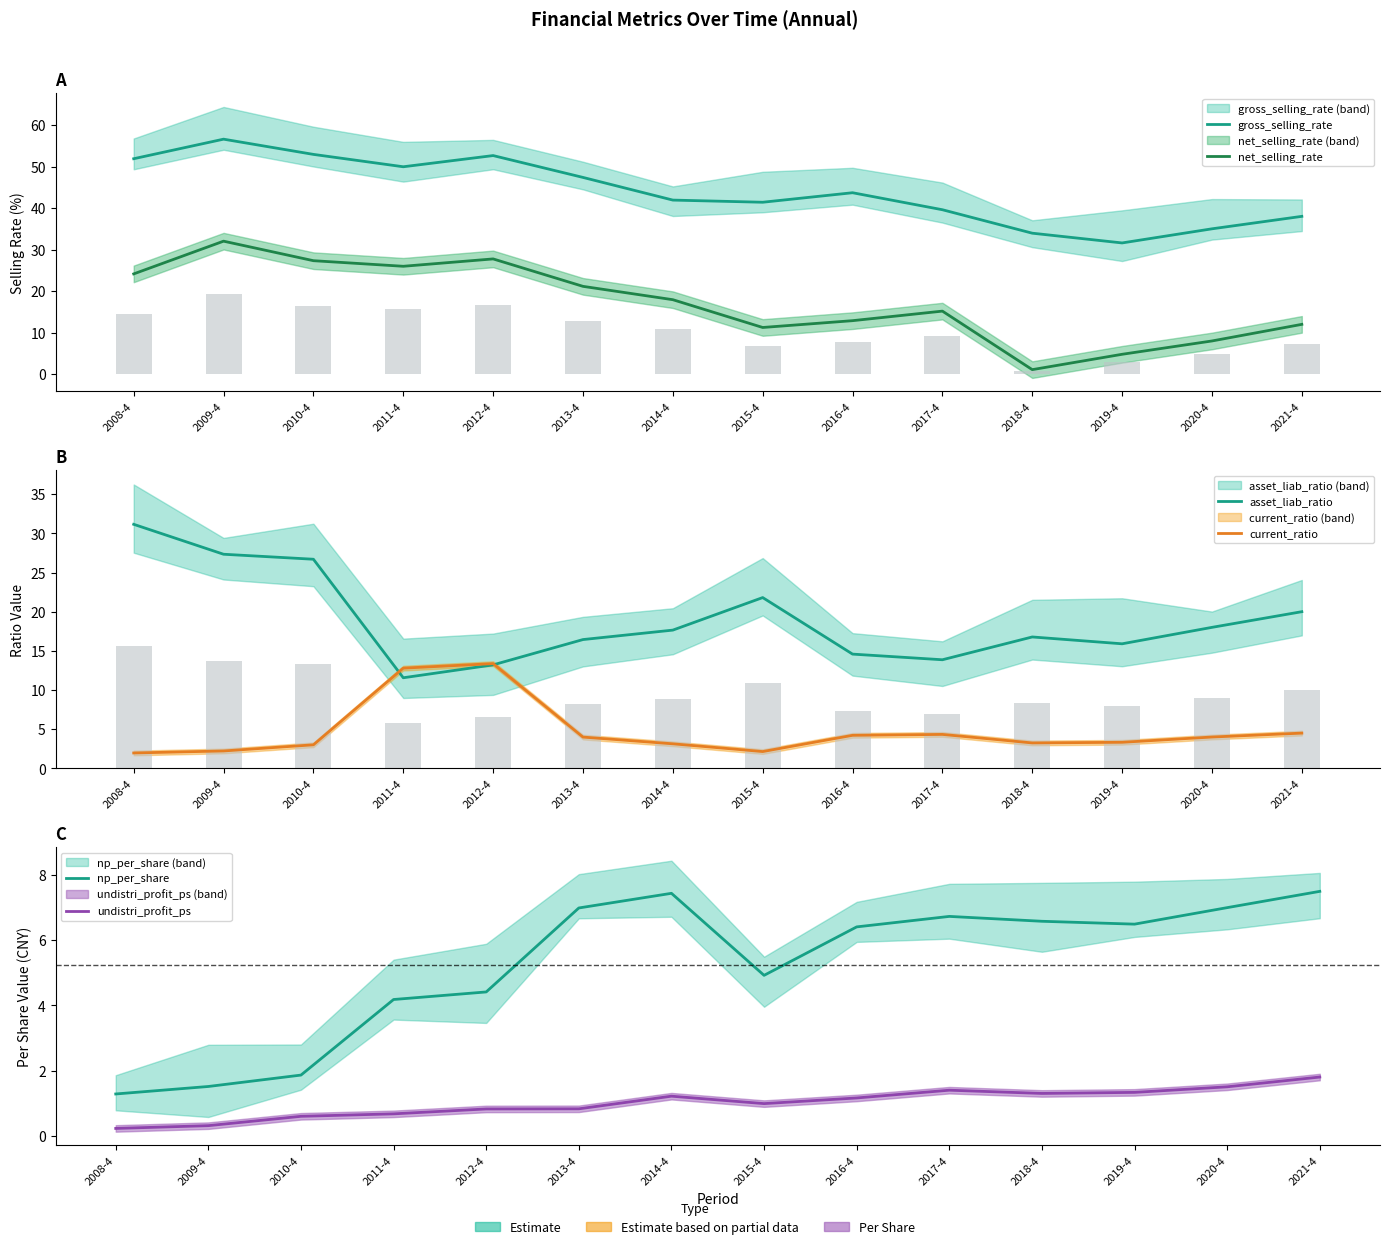

Are the bars horizontal?

No